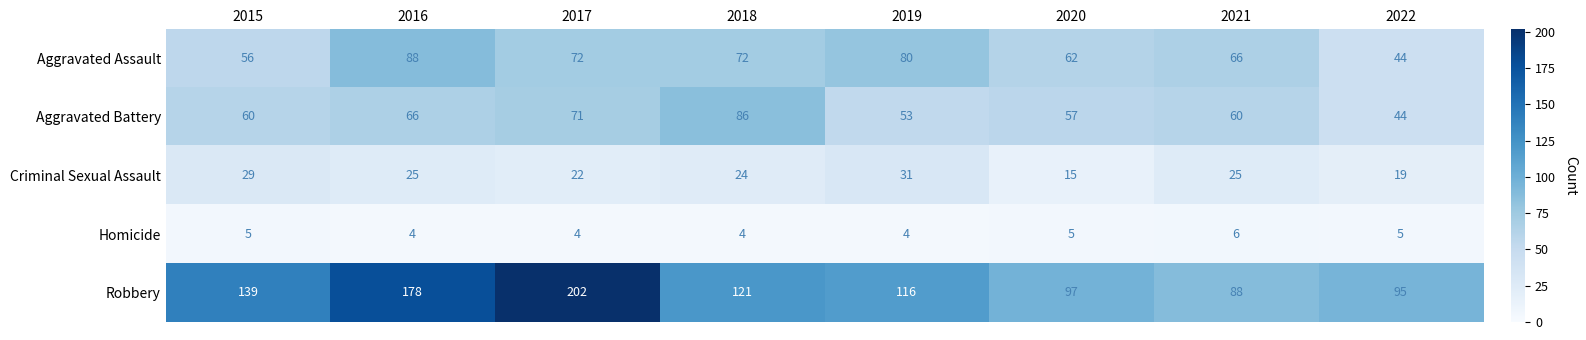

What is the difference between the Aggravated Assault values at 2020 and 2022?

18